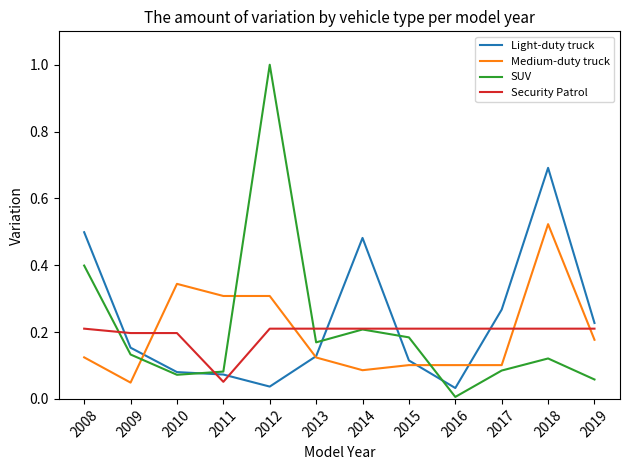

What is the difference between the maximum and minimum values in the Light-duty truck series?

0.7